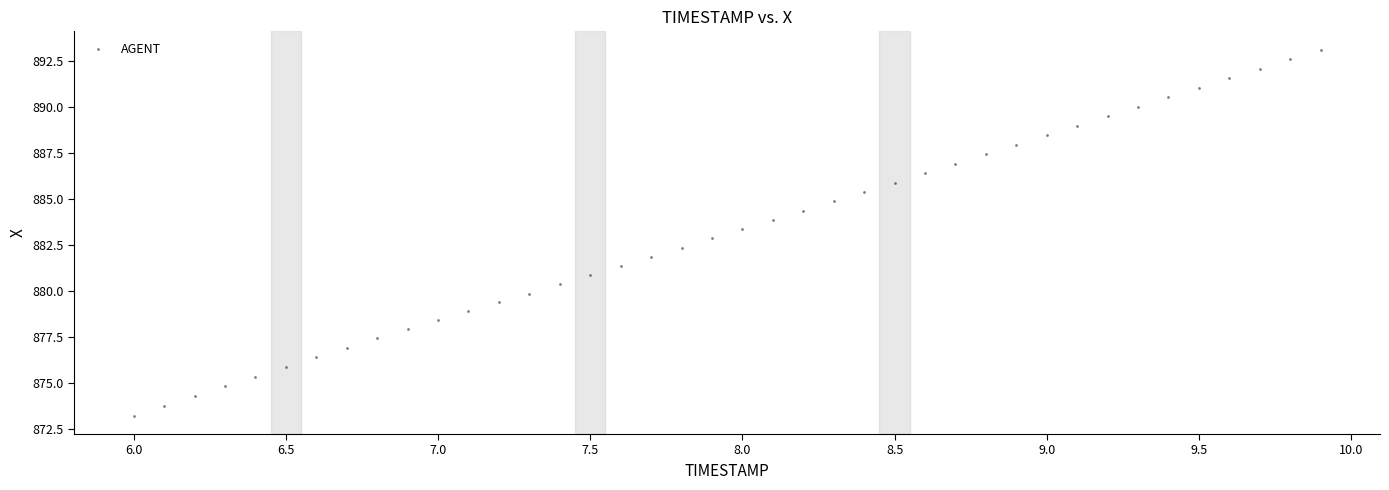

What is the range of X values (max minus min)?

3.9